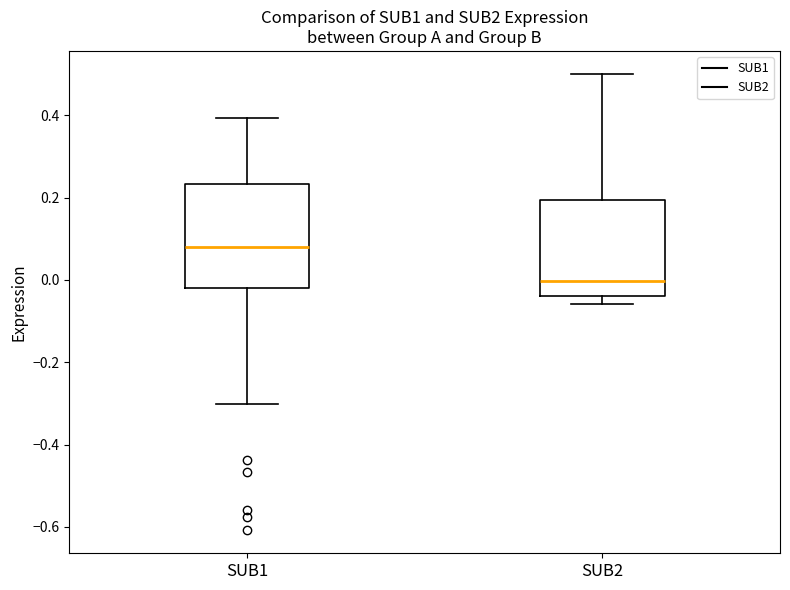

Reading left to right, transcribe this box plot: for each box, give where its median line is, the range the box spans, and where its two whiskers end, as read against the y-axis. The values are not printed on the chart, so give them approximately, as read against the axis.

SUB1: median 0.08, box -0.02 to 0.24, whiskers -0.30 to 0.40
SUB2: median 0.00, box -0.04 to 0.20, whiskers -0.06 to 0.50